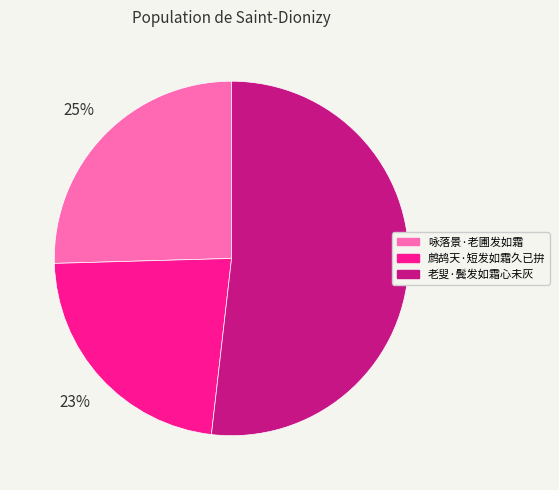

How many segments does this pie chart have?

3